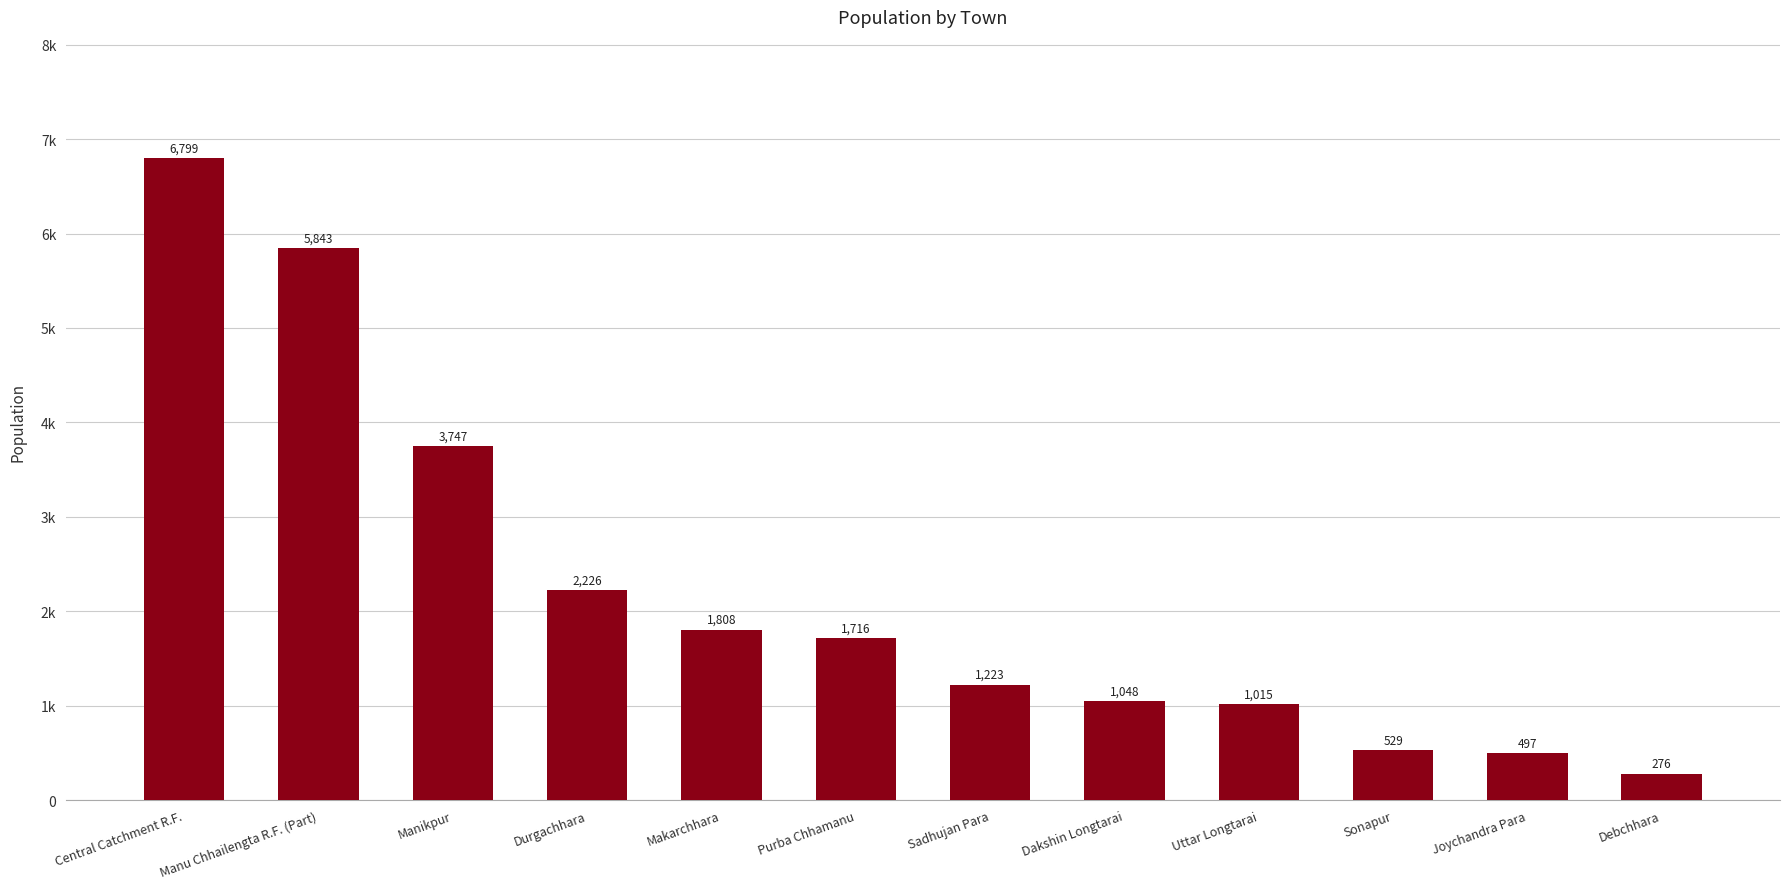

What is the label of the 4th bar from the right?

Uttar Longtarai